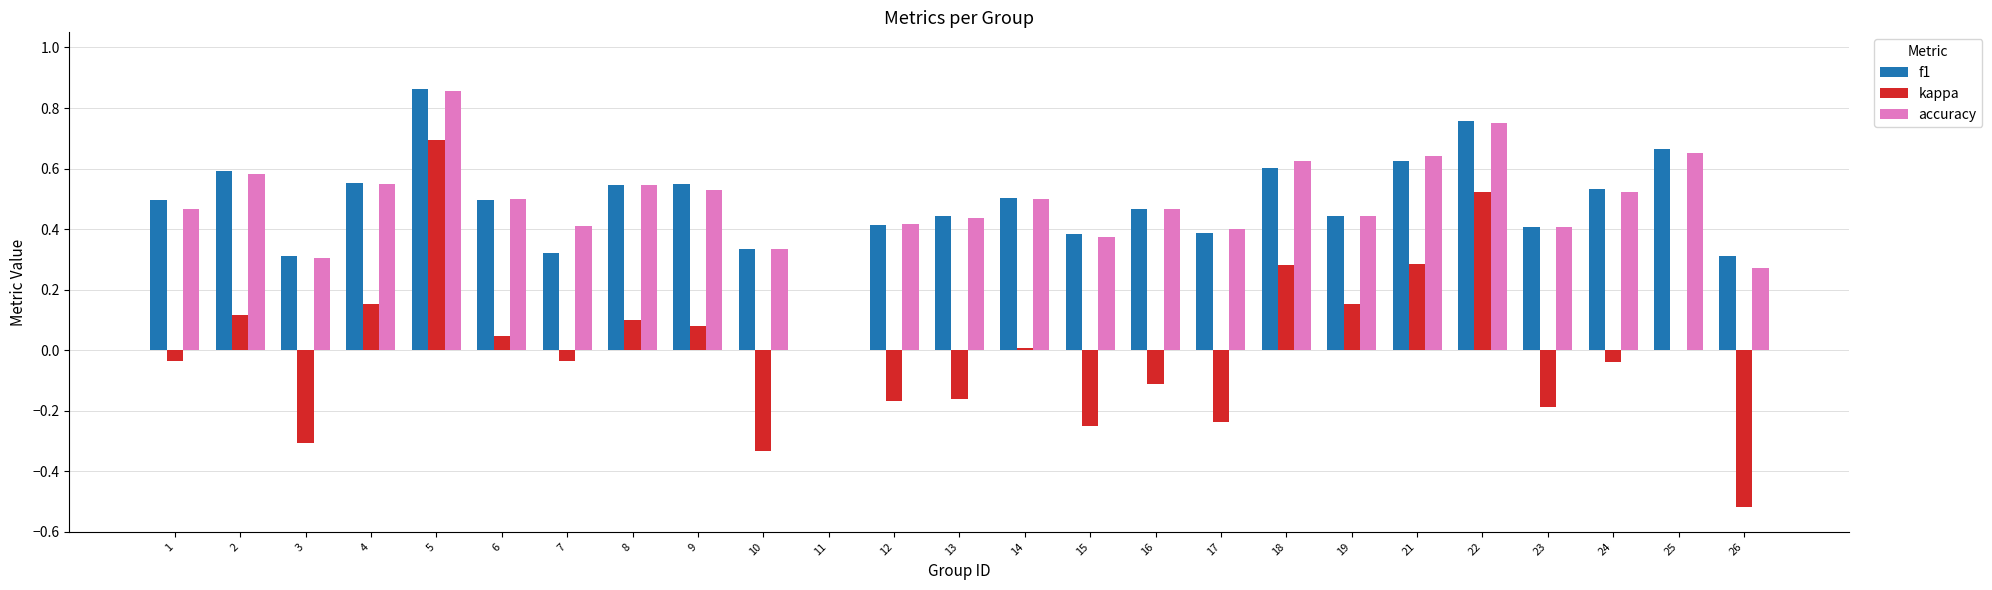

What is the sum of all f1 values?

12.0